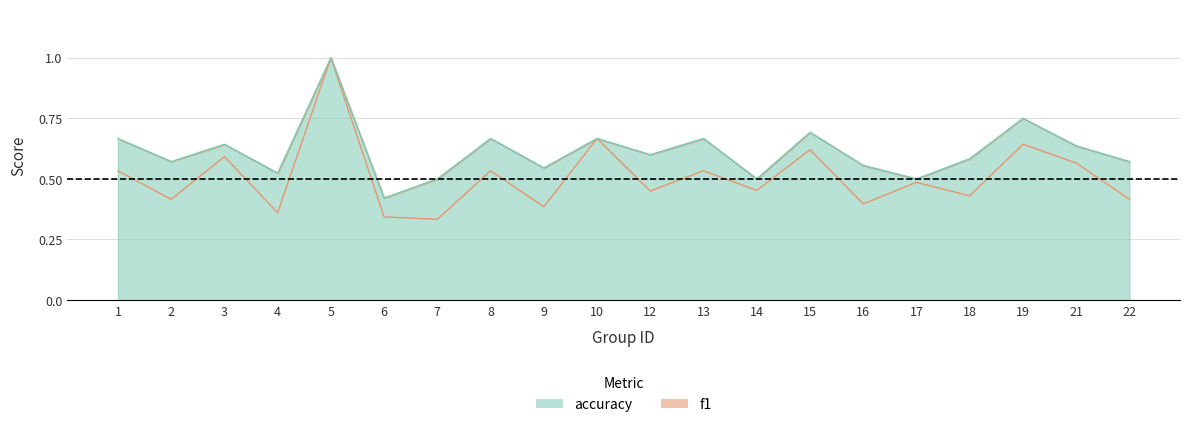

Reading left to right, list all the values displayed in this chart.

f1: 0.5	0.4	0.6	0.4	1.0	0.3	0.3	0.5	0.4	0.7	0.5	0.5	0.5	0.6	0.4	0.5	0.4	0.6	0.6	0.4
accuracy: 0.7	0.6	0.6	0.5	1.0	0.4	0.5	0.7	0.5	0.7	0.6	0.7	0.5	0.7	0.6	0.5	0.6	0.8	0.6	0.6